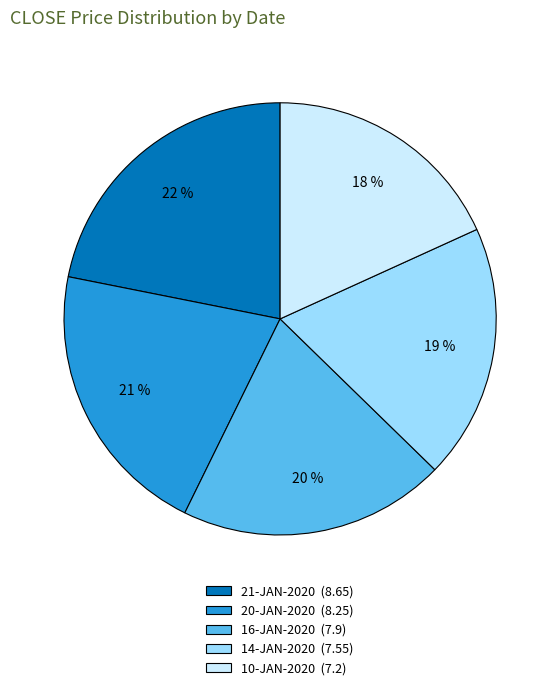

What percentage is the 14-JAN-2020 slice, to the nearest percent?

19%